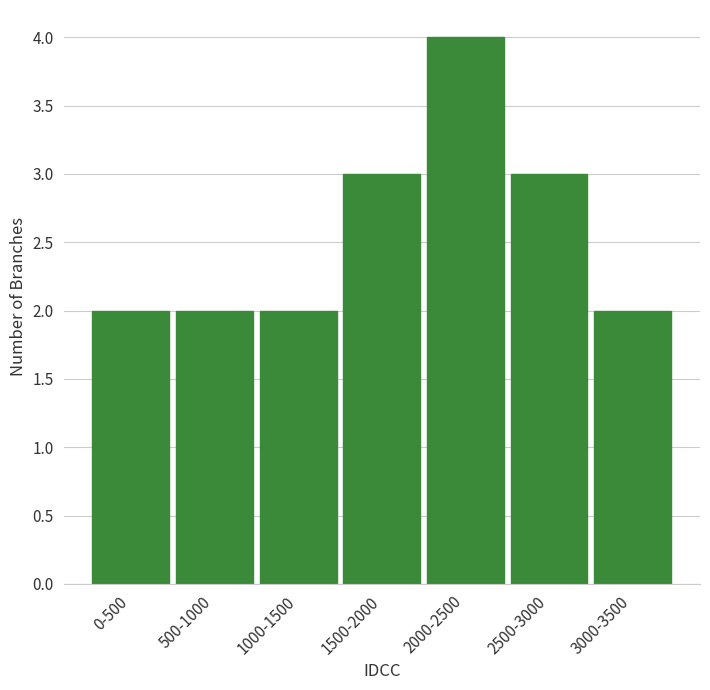

Reading left to right, what are all the values shown in this chart?

2	2	2	3	4	3	2